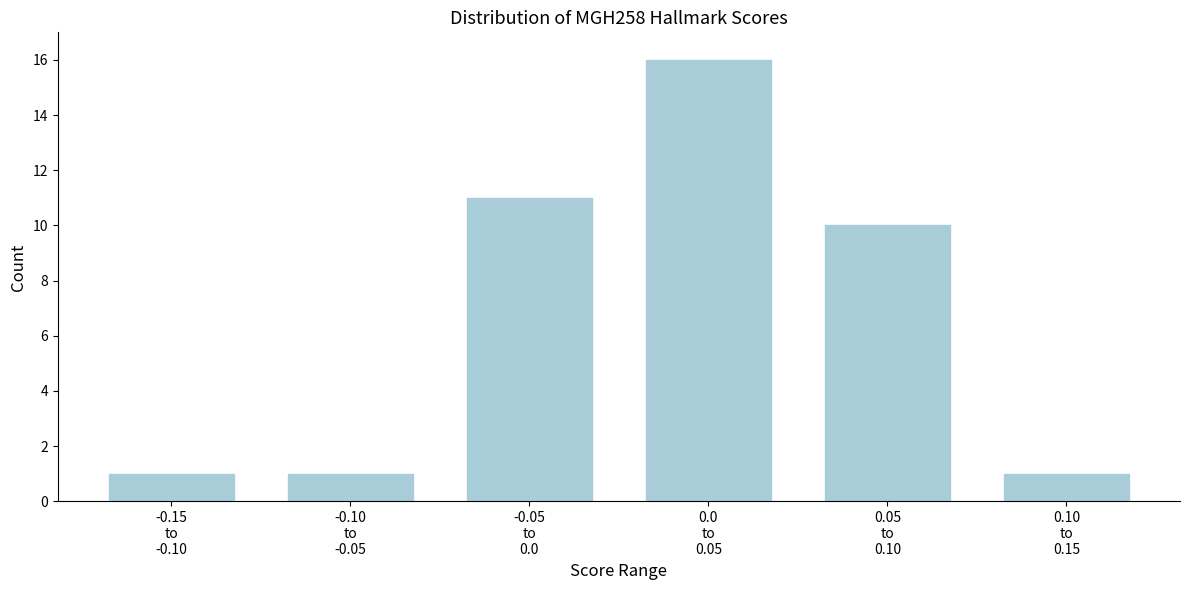

Reading left to right, transcribe all the data shown in this chart.

1	1	11	16	10	1